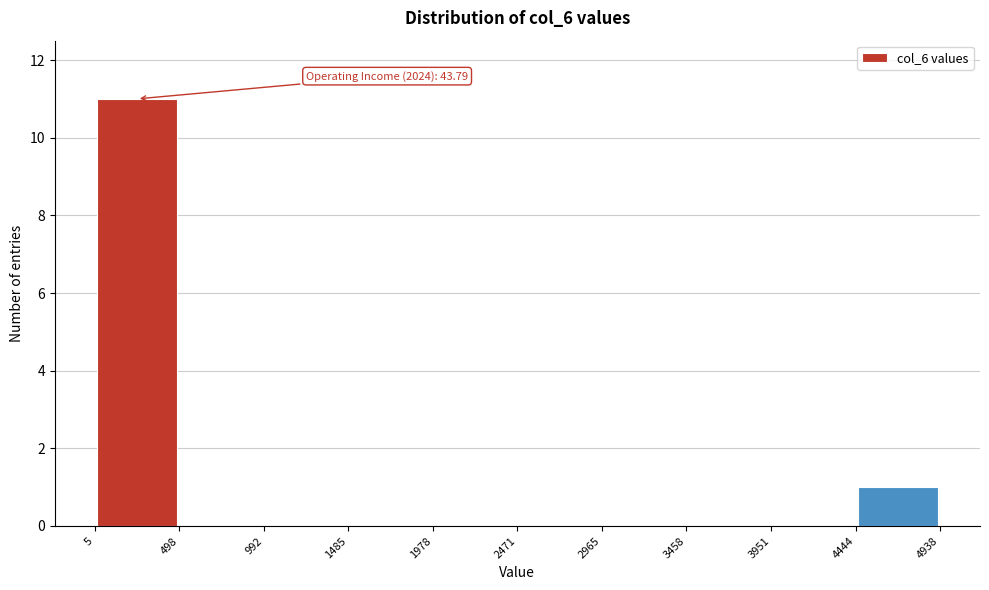

Which range on the x-axis has the tallest bar?

5 to 498